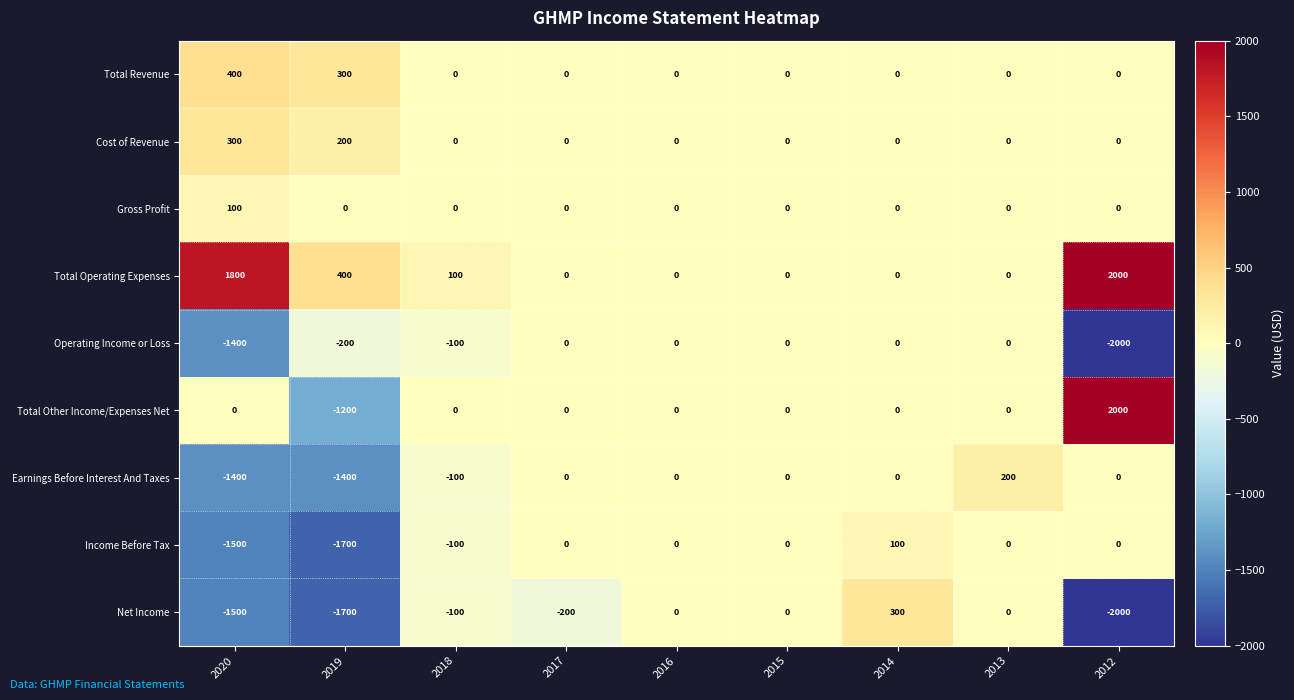

The Total Other Income/Expenses Net series shows 0 at 2013. True or false?

True